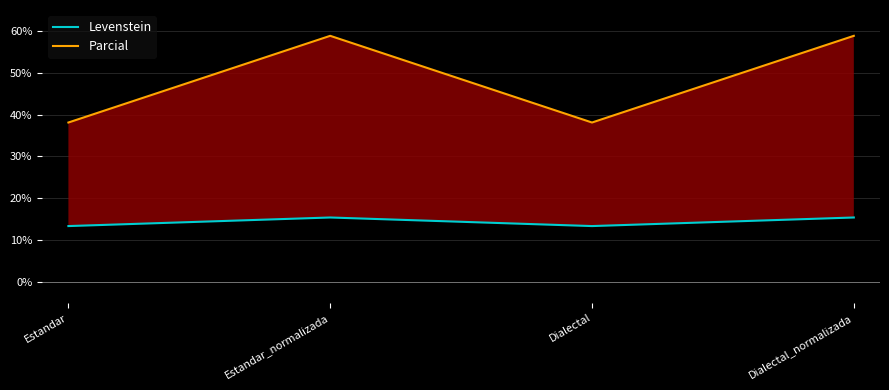

At how many categories does at least one series exceed 31?

4